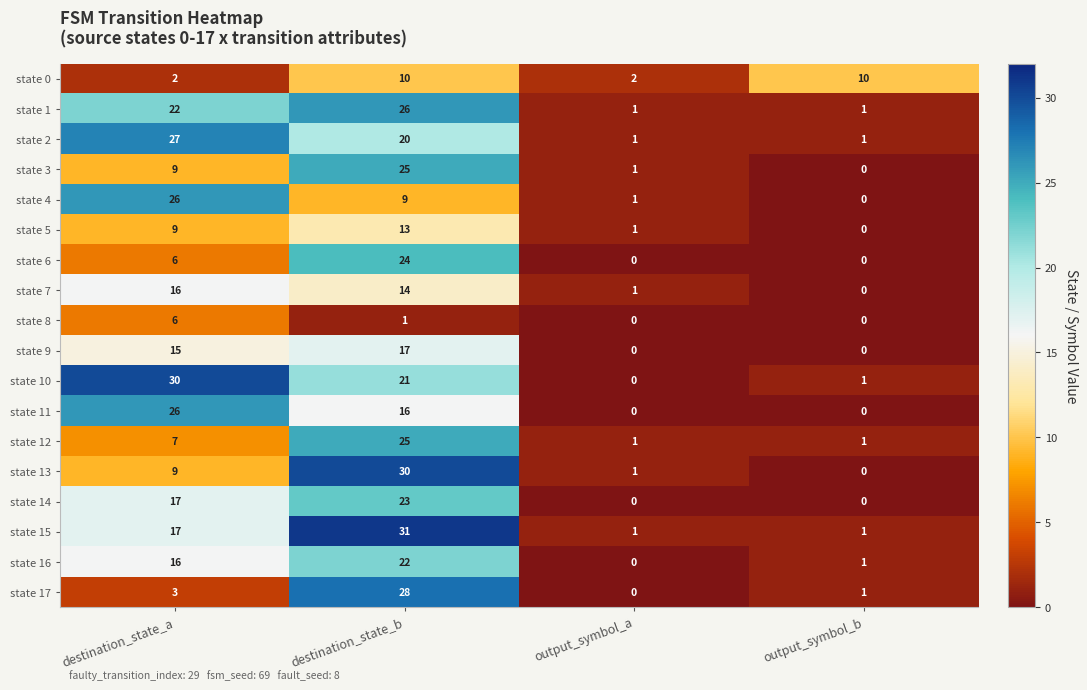

How many values in the state 11 series are below 16?

2